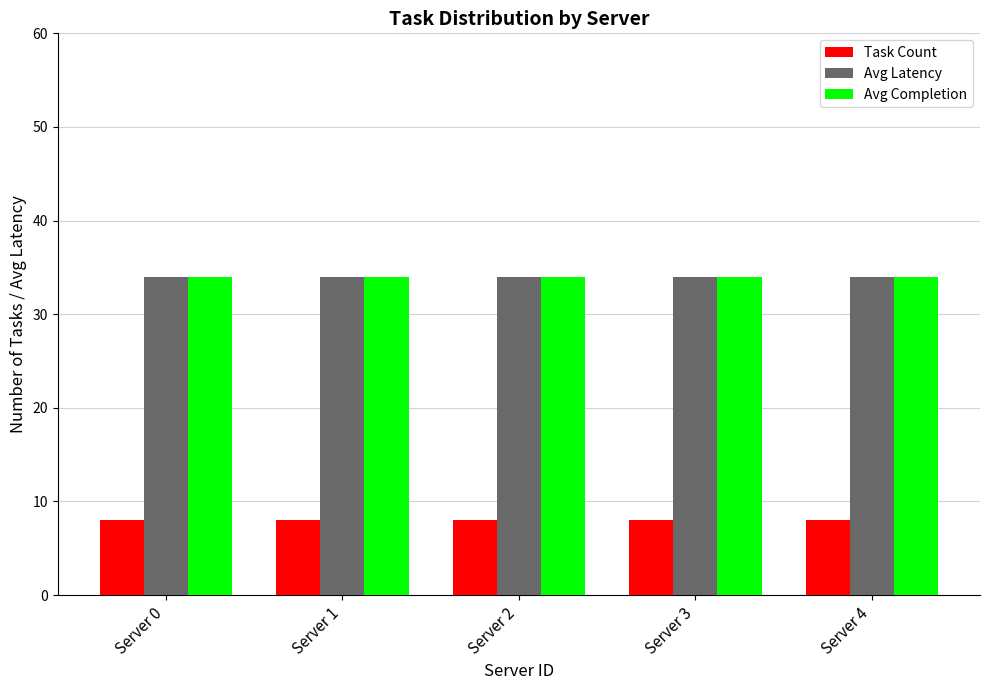

At how many categories does at least one series exceed 18?

5